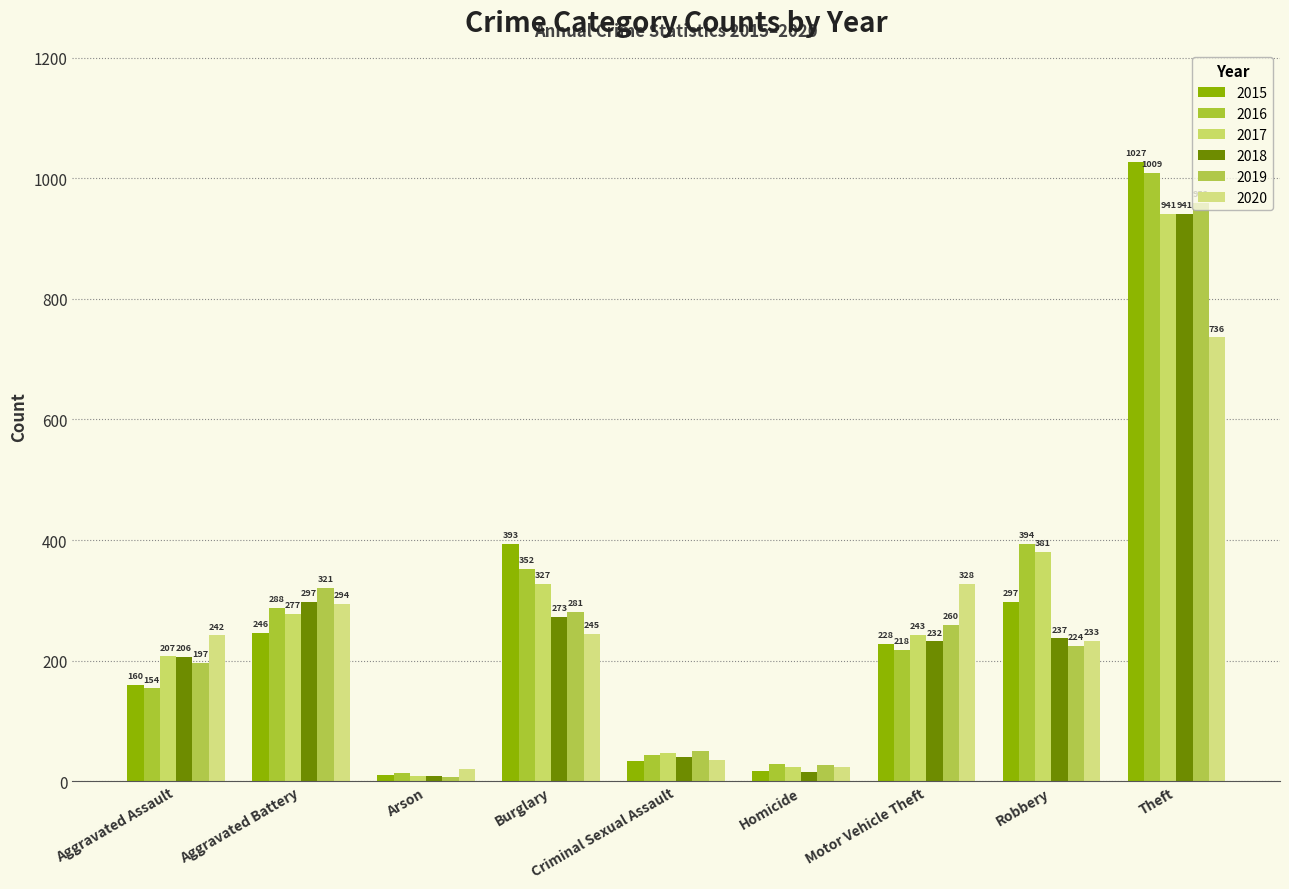

Reading left to right, list all the values displayed in this chart.

2015: Aggravated Assault=160	Aggravated Battery=246	Arson=11	Burglary=393	Criminal Sexual Assault=34	Homicide=17	Motor Vehicle Theft=228	Robbery=297	Theft=1027
2016: Aggravated Assault=154	Aggravated Battery=288	Arson=13	Burglary=352	Criminal Sexual Assault=43	Homicide=29	Motor Vehicle Theft=218	Robbery=394	Theft=1009
2017: Aggravated Assault=207	Aggravated Battery=277	Arson=9	Burglary=327	Criminal Sexual Assault=47	Homicide=24	Motor Vehicle Theft=243	Robbery=381	Theft=941
2018: Aggravated Assault=206	Aggravated Battery=297	Arson=9	Burglary=273	Criminal Sexual Assault=40	Homicide=15	Motor Vehicle Theft=232	Robbery=237	Theft=941
2019: Aggravated Assault=197	Aggravated Battery=321	Arson=8	Burglary=281	Criminal Sexual Assault=51	Homicide=27	Motor Vehicle Theft=260	Robbery=224	Theft=959
2020: Aggravated Assault=242	Aggravated Battery=294	Arson=20	Burglary=245	Criminal Sexual Assault=36	Homicide=24	Motor Vehicle Theft=328	Robbery=233	Theft=736